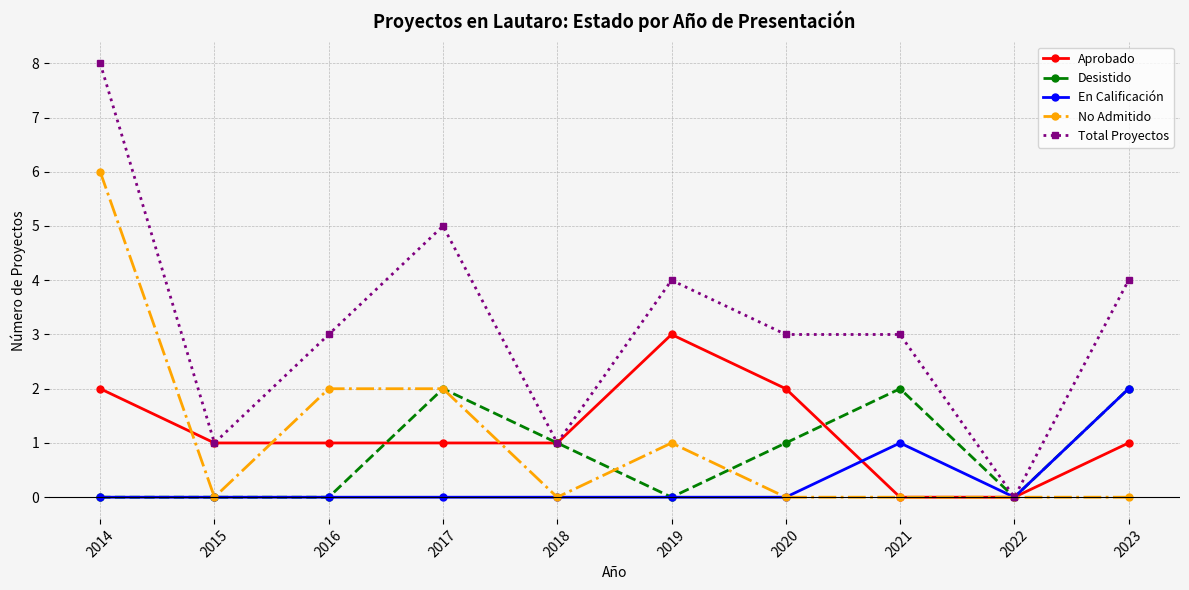

What is the difference between the highest and lowest values at 2014?

8